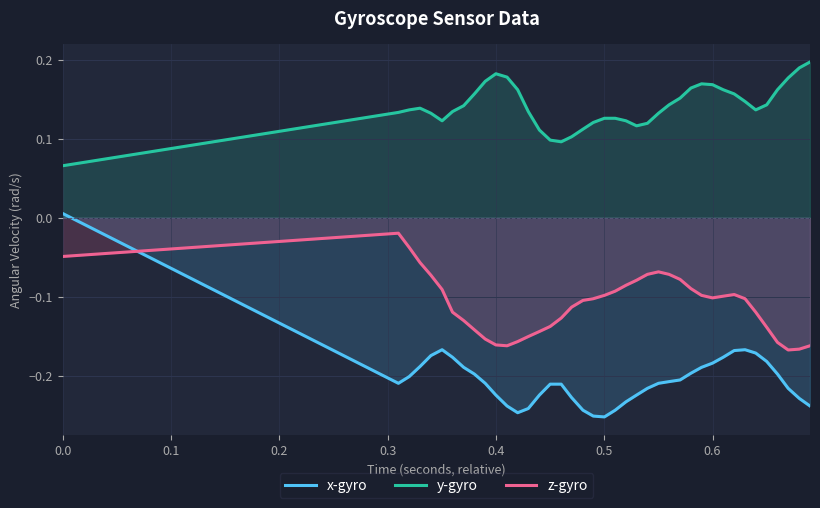

Which series ends up on top after the final intersection of x-gyro and z-gyro?

z-gyro